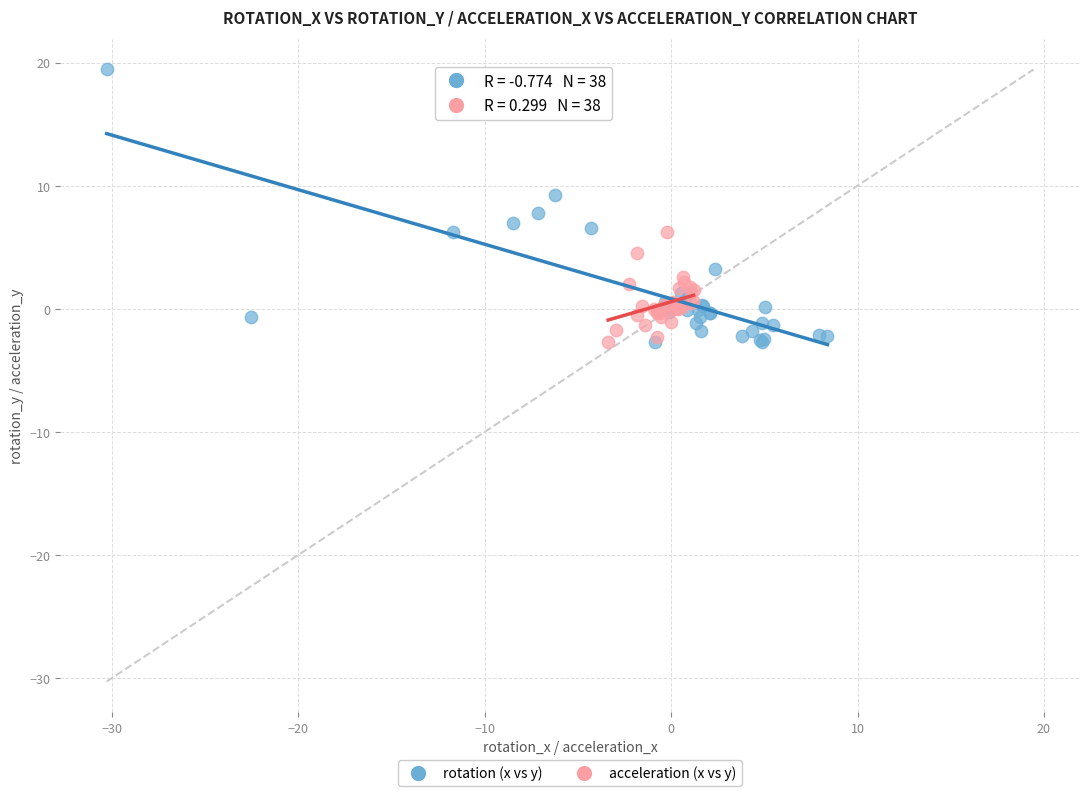

Which series has the largest Y range (max minus min)?

rotation (x vs y)